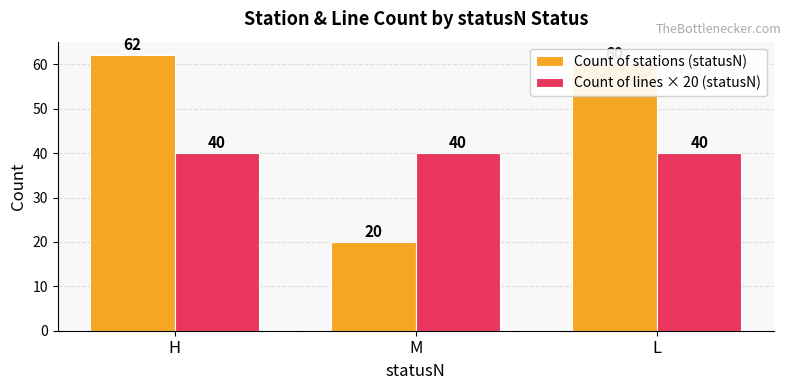

What is the difference between the maximum and minimum values in the Count of stations (statusN) series?

42